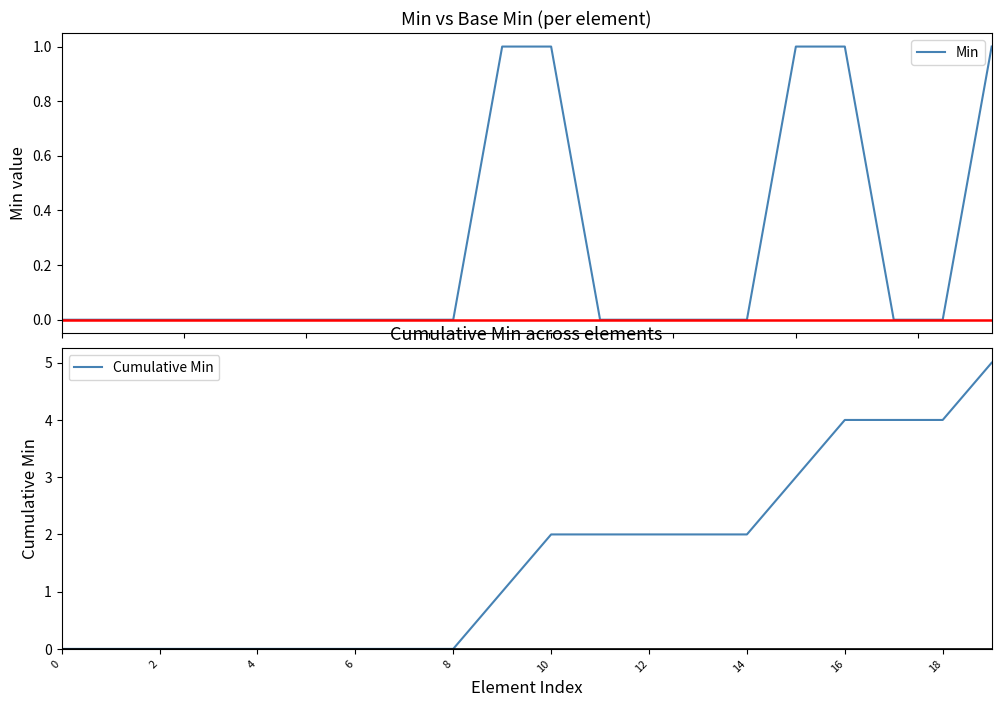

Which series has the largest range (max minus min)?

Cumulative Min